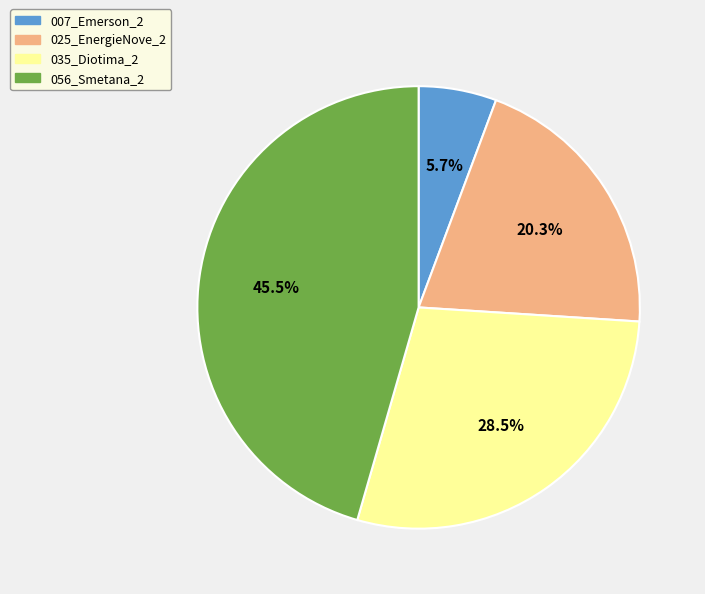

Rank the categories by value from highest to lowest.

056_Smetana_2, 035_Diotima_2, 025_EnergieNove_2, 007_Emerson_2